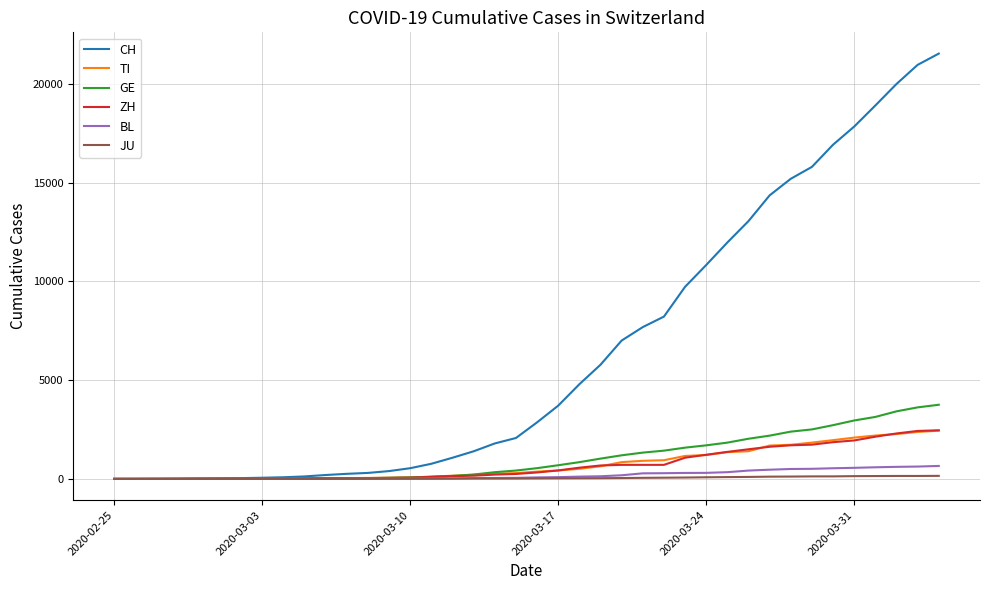

Which series has the widest spread of values?

CH